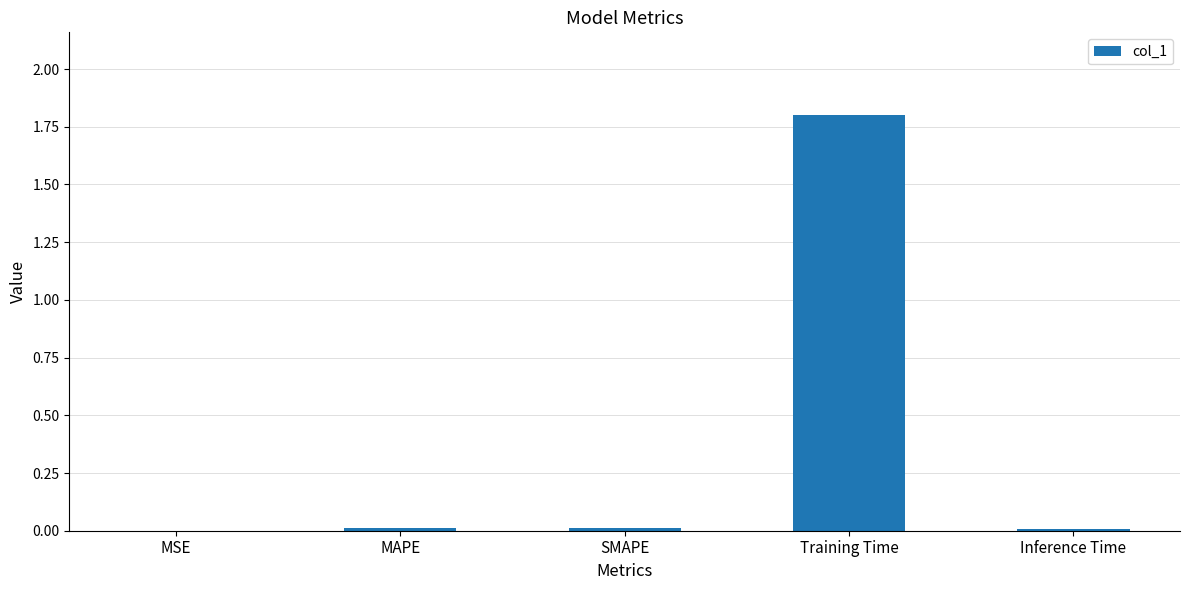

What is the change in value from MAPE to Training Time?

+1.8